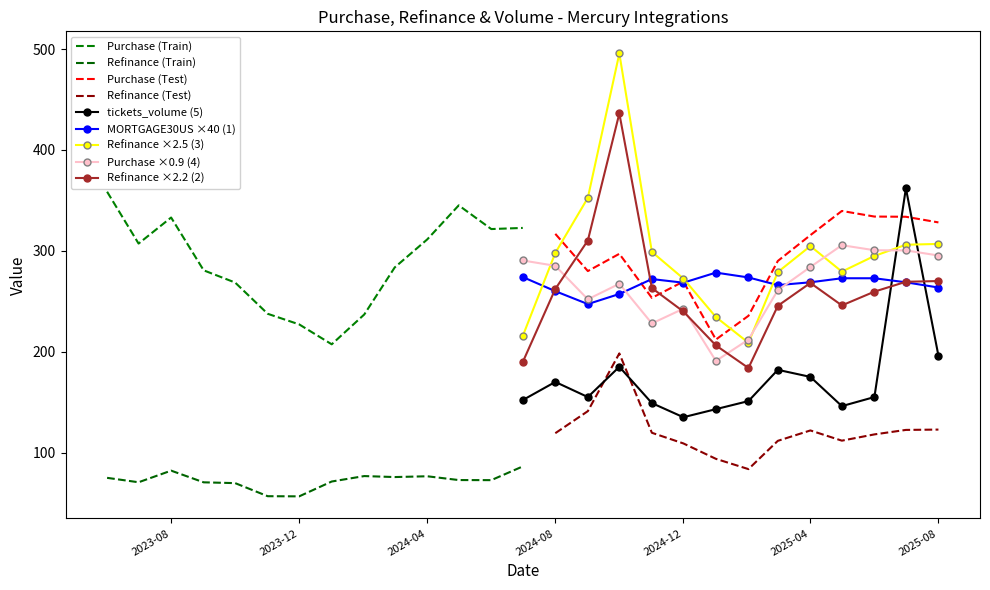

What is the difference between the Purchase values at 23 and 22?

24.0